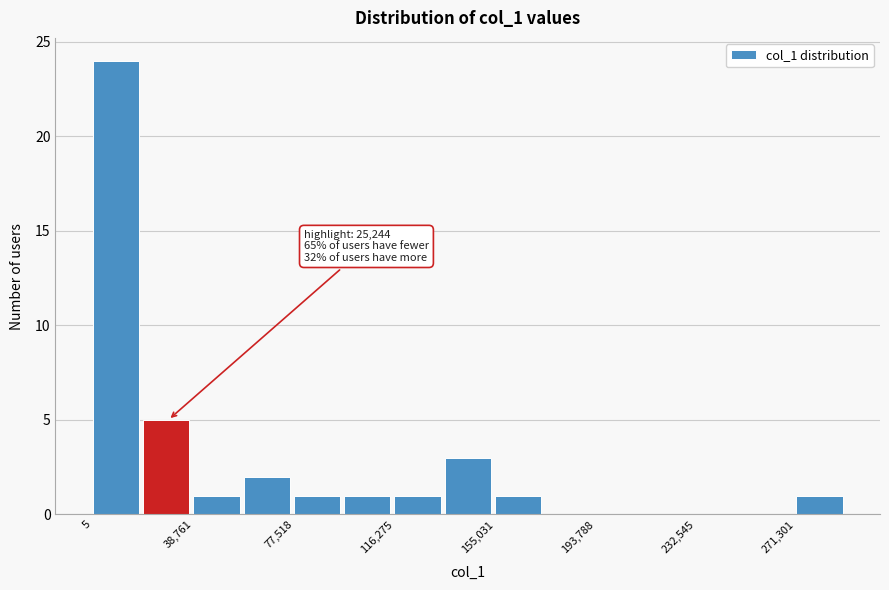

Read against the x-axis, roughly where is the centre of the tallest bar?

10000